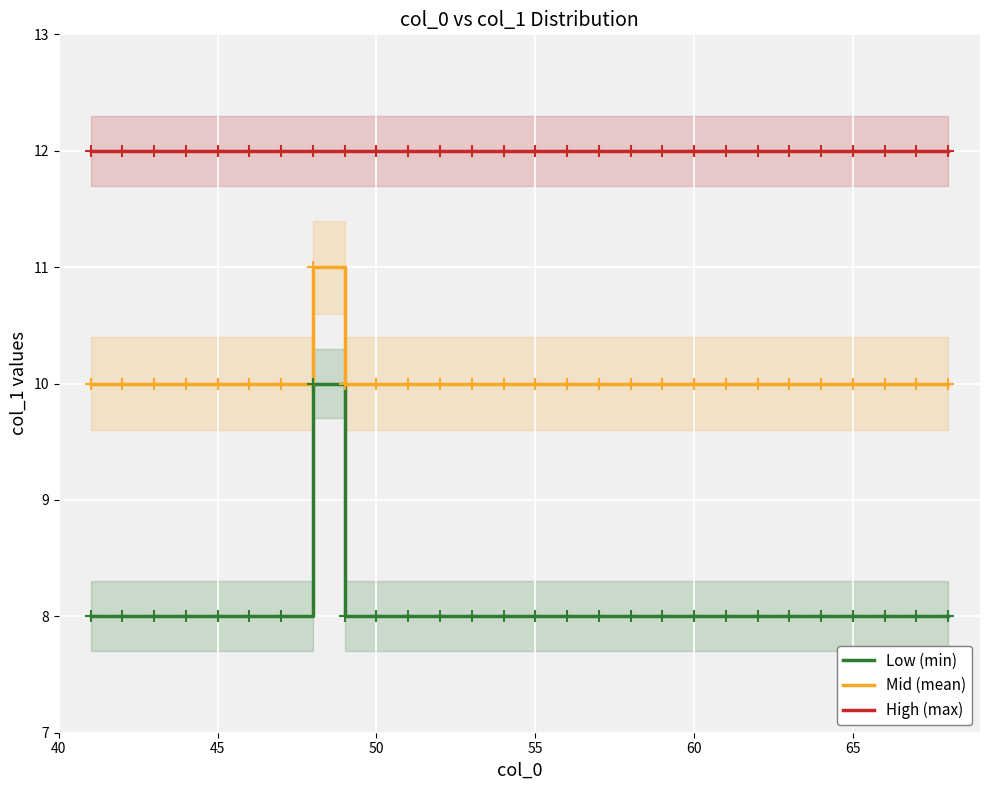

Which series has the largest range (max minus min)?

Low (min)